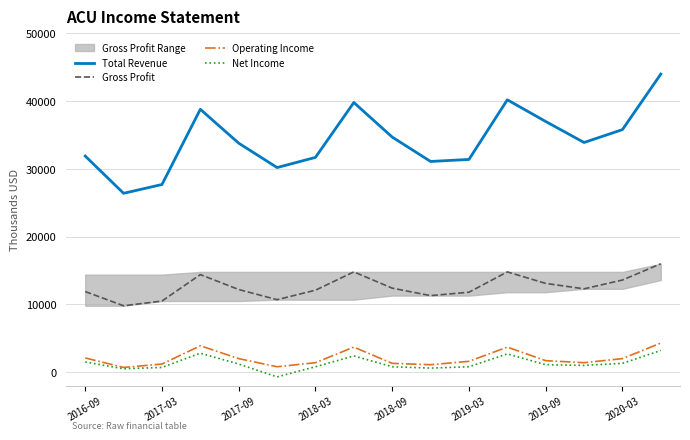

How many lines are shown in the chart?

4